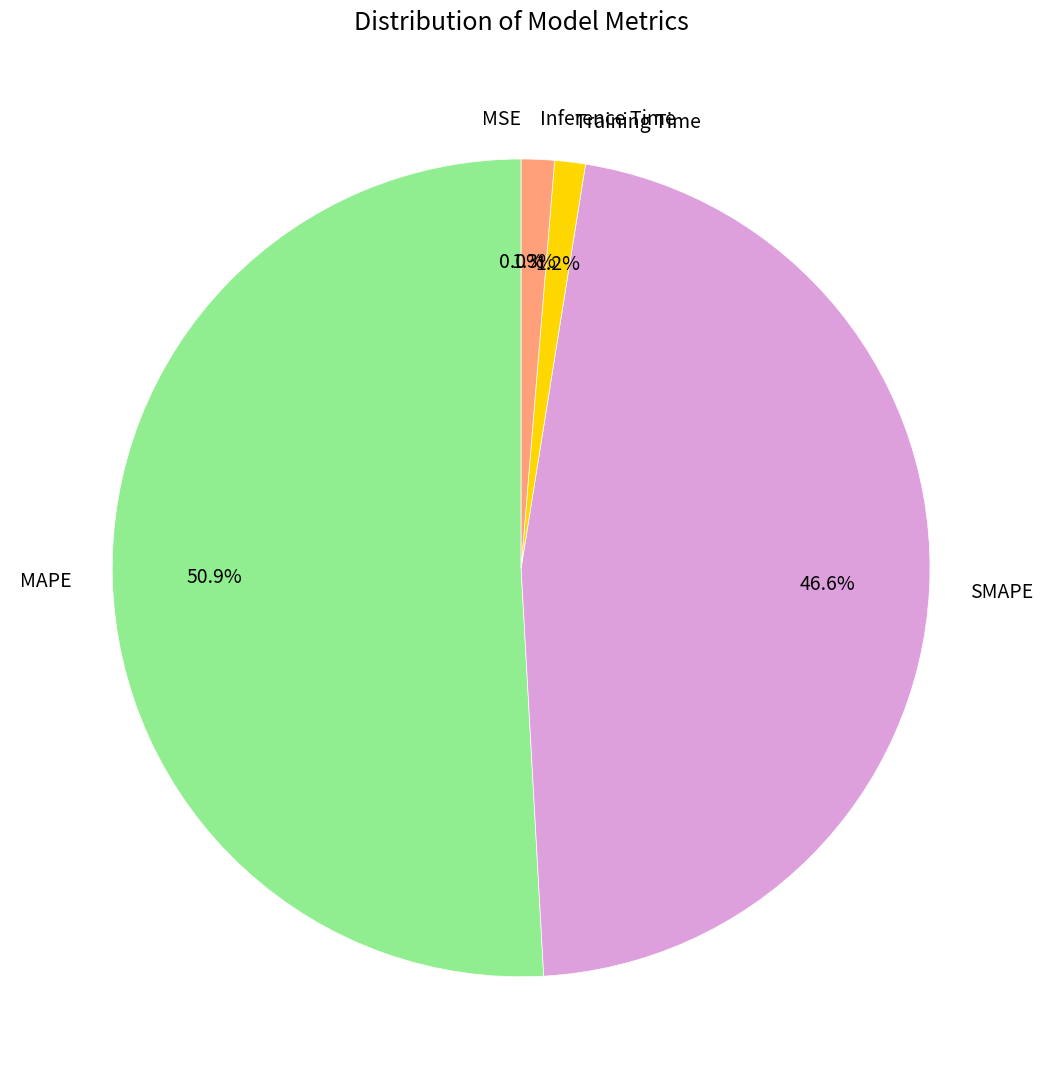

Between SMAPE and MAPE, which is larger?

MAPE